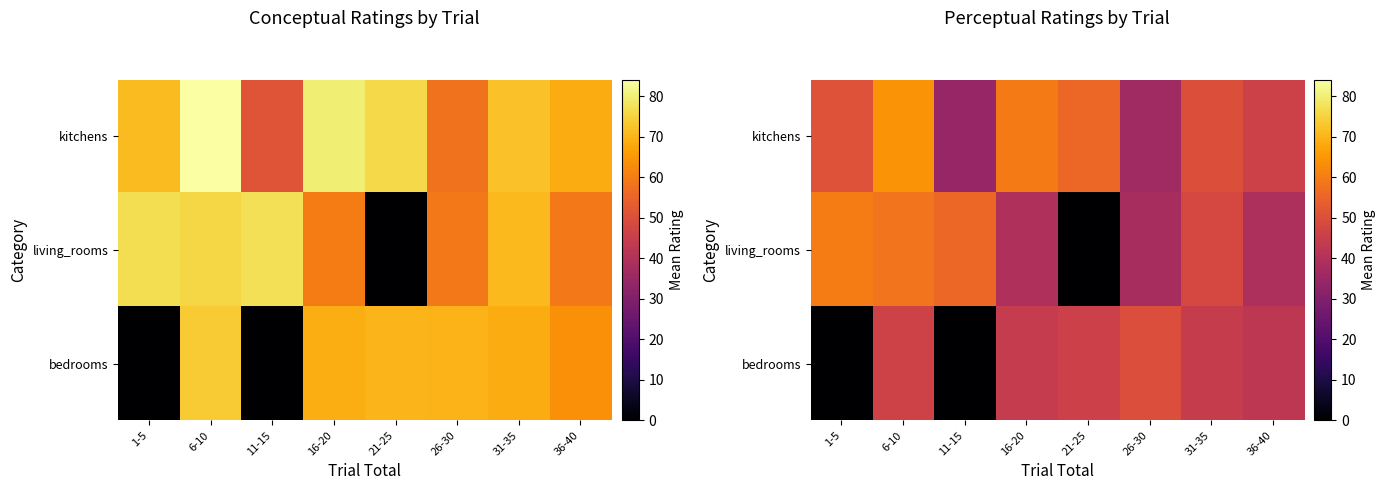

What is the difference between the maximum and minimum values in the living_rooms series?

59.9